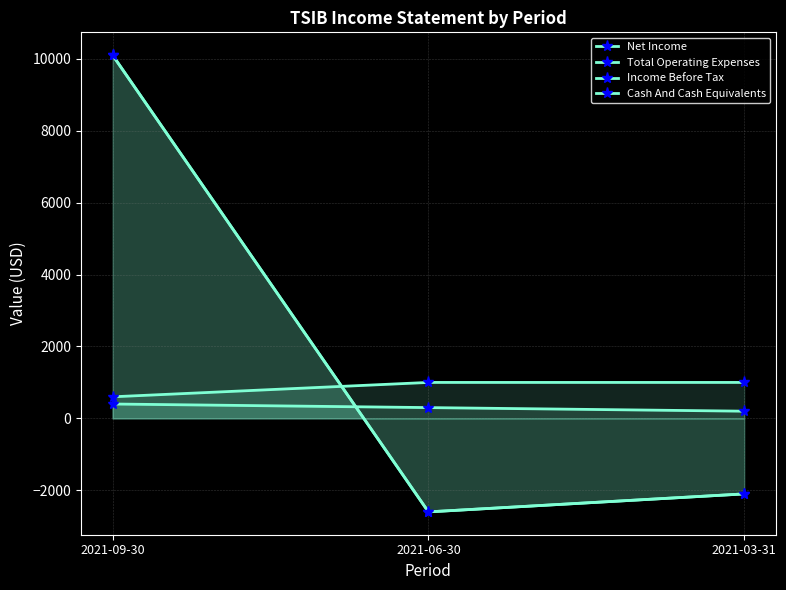

What is the label of the 3rd point from the left?

2021-03-31